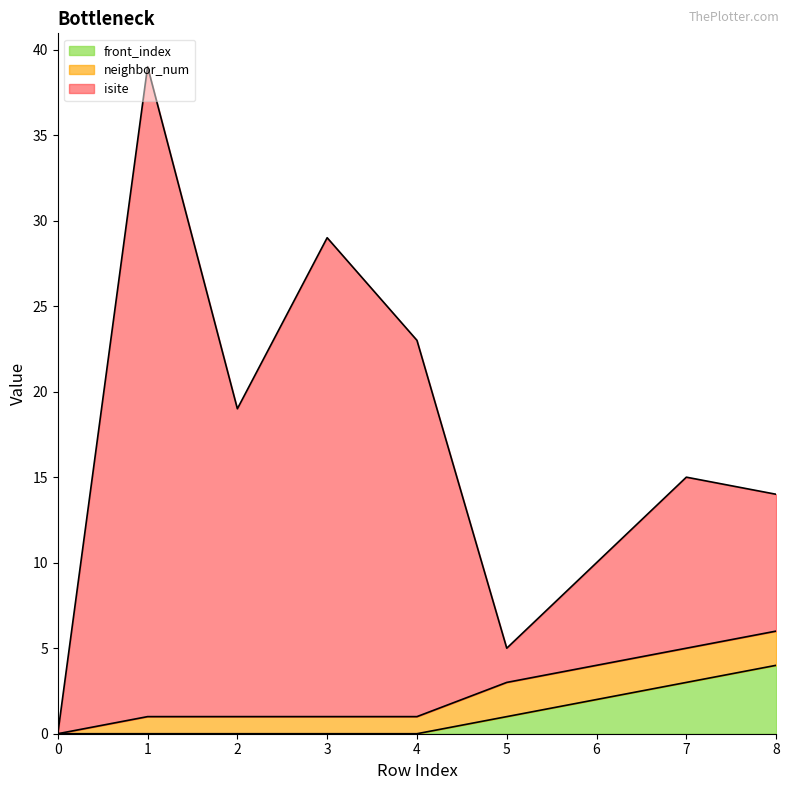

What is the total value across all series at 7?

15